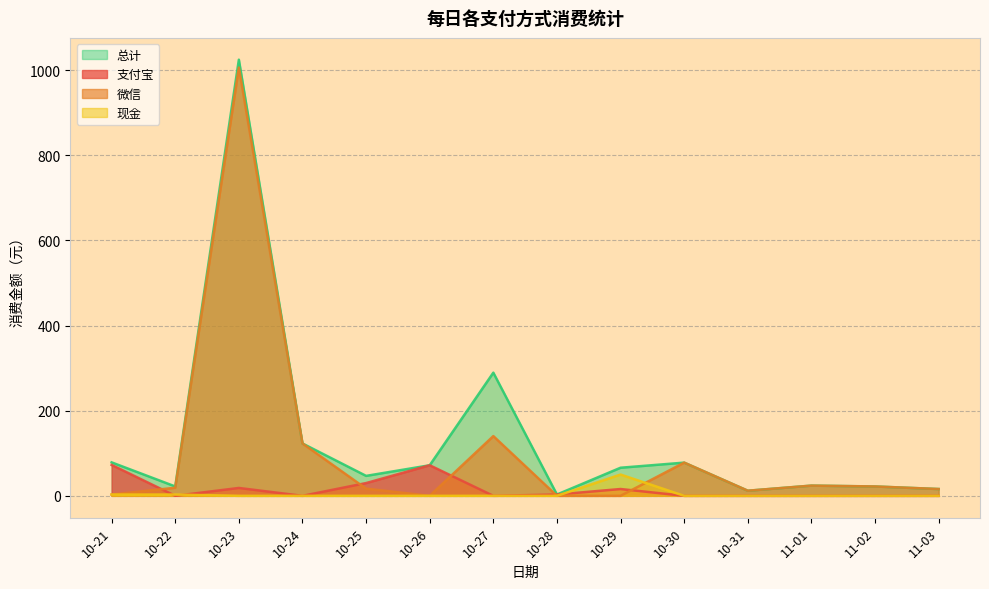

The value of 现金 at 10-26 is 0.0. True or false?

True